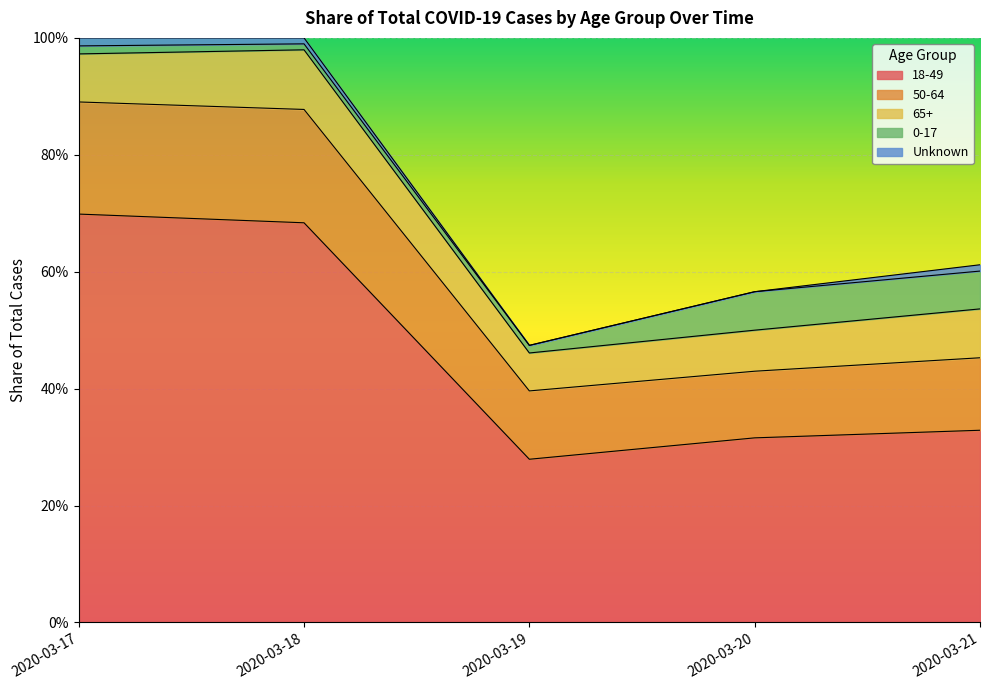

At 2020-03-21, list the series in order from smallest to largest.

Unknown, 0-17, 65+, 50-64, 18-49